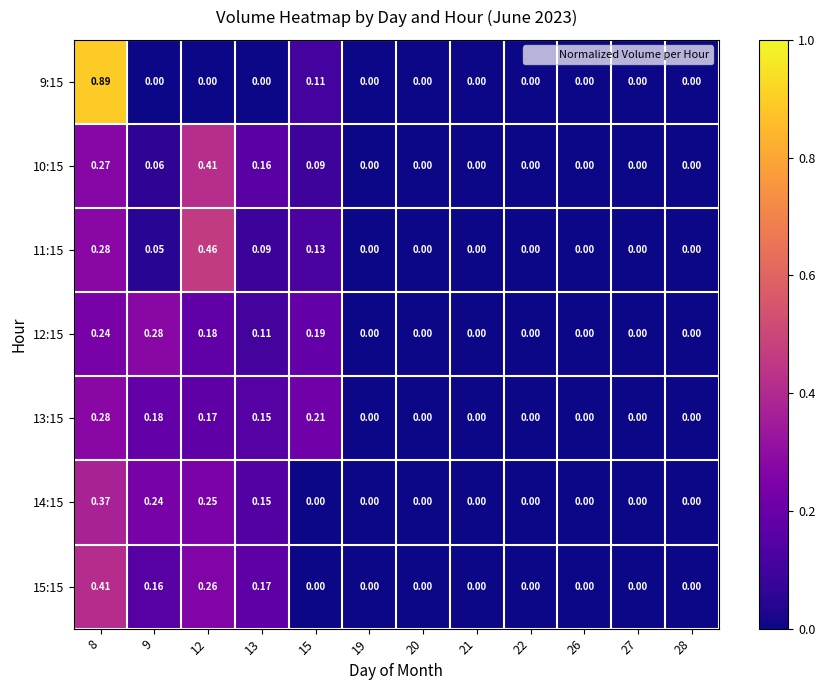

Is the value of 14:15 at 27 greater than the value of 10:15 at 8?

No